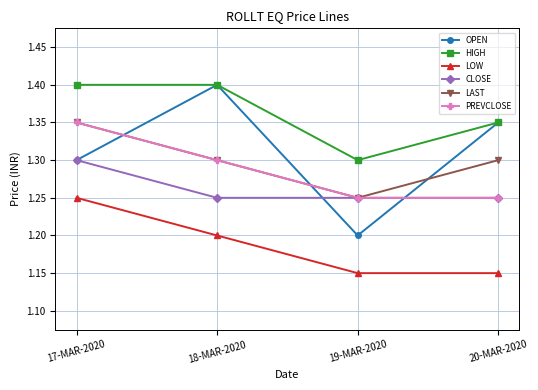

True or false: CLOSE and LOW intersect in this chart.

False